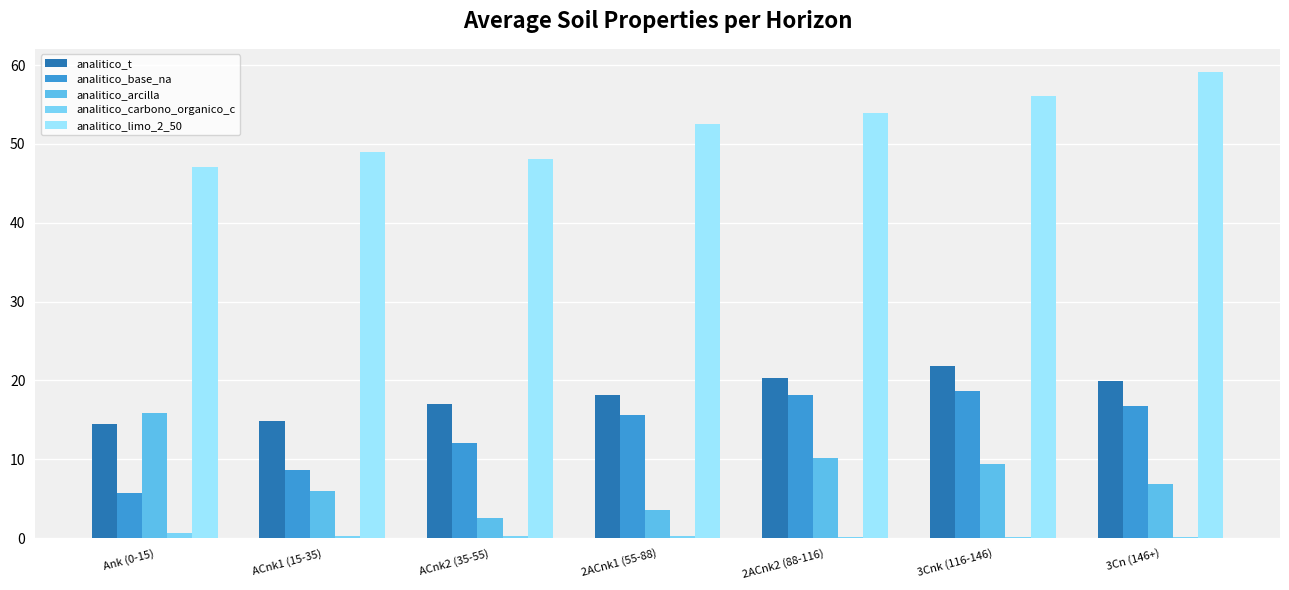

How many groups of bars are there?

7